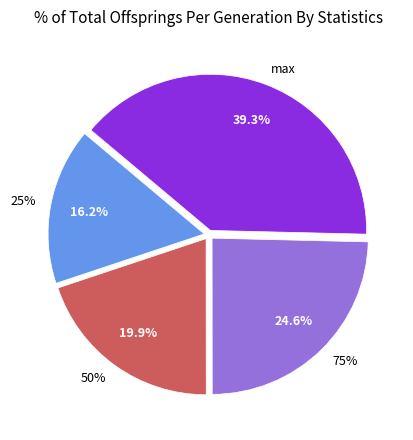

Approximately how many times larger is the value at 50% compared to 25%?

1.2